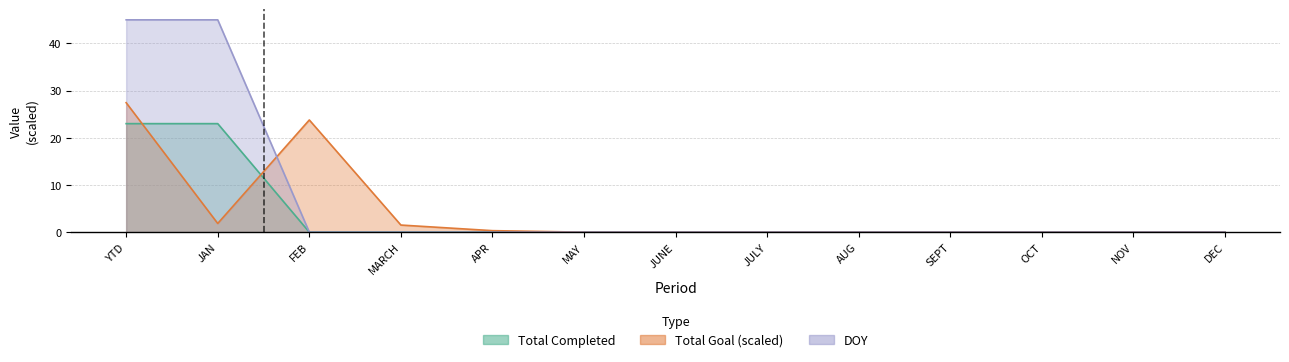

Rank the series by their maximum value, from lowest to highest.

Total Completed, Total Goal, DOY